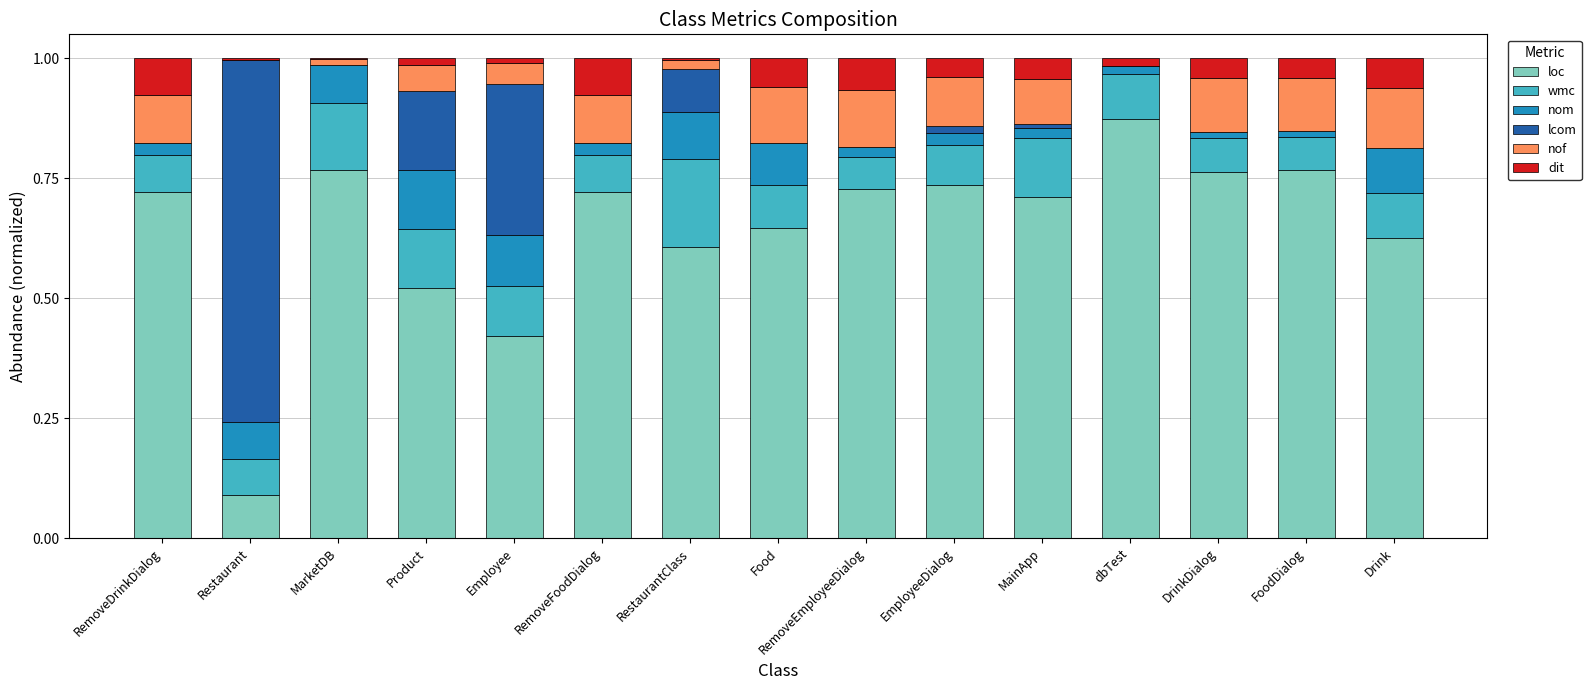

What is the average value of the lcom series?

0.1